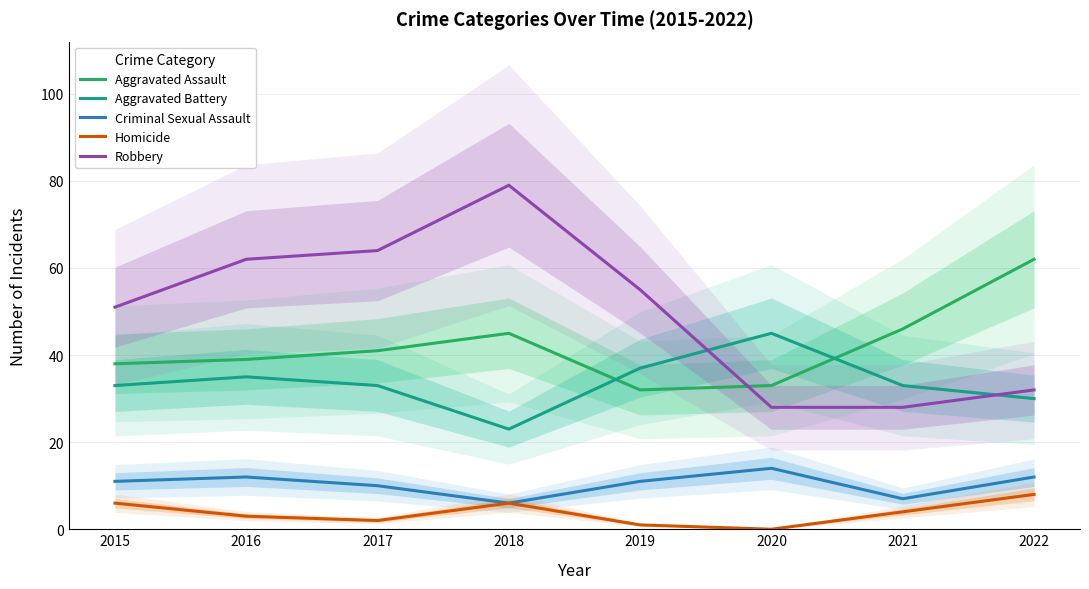

How many interior local peaks does the Aggravated Assault series have?

1